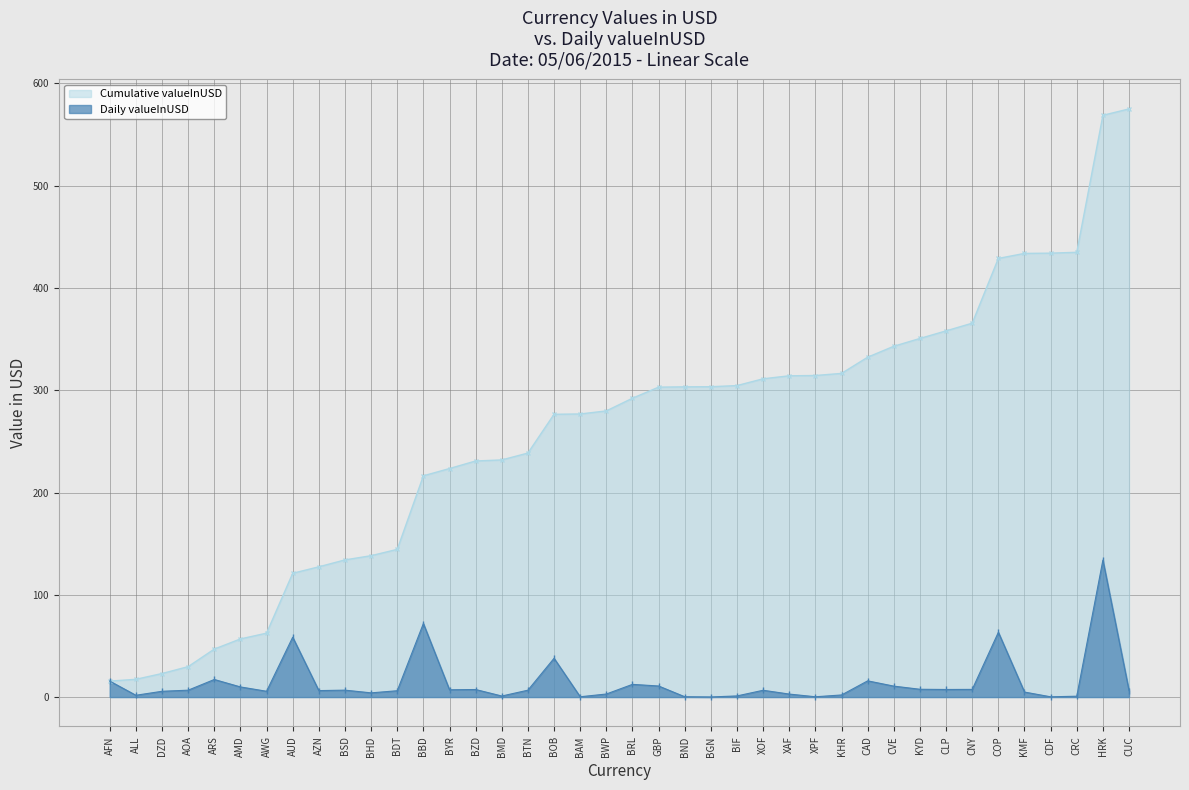

What is the sum of the values at BSD and XOF?

13.4